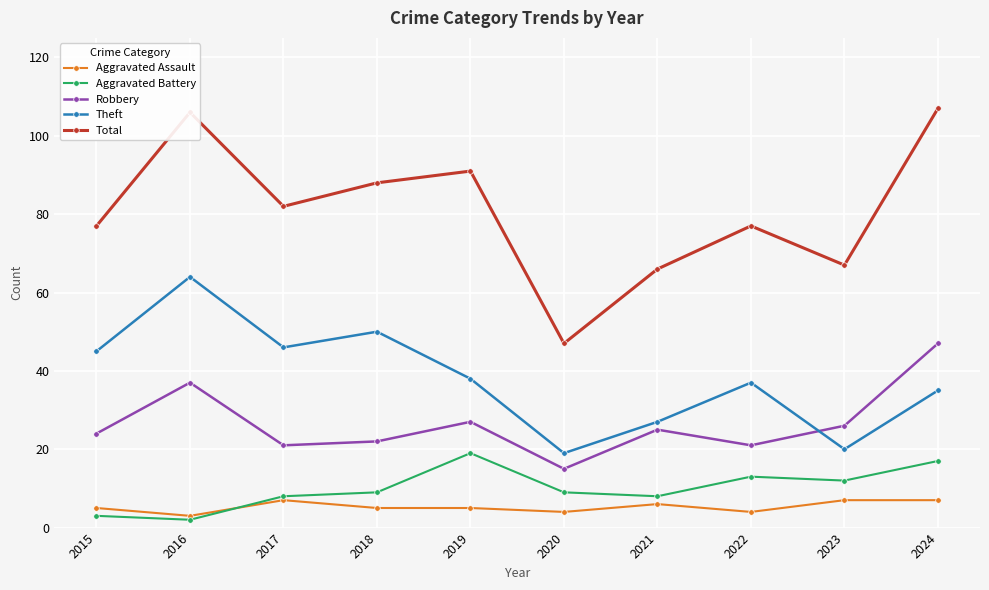

What is the difference between the maximum and second lowest values in the Total series?

41